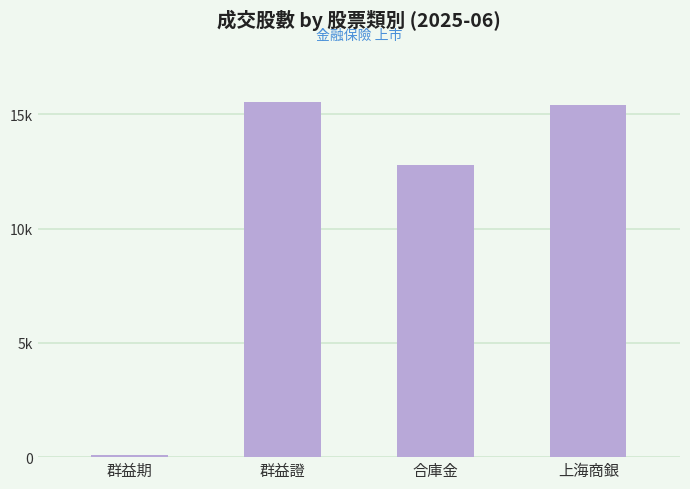

Where does the data first go above 15401?

群益證